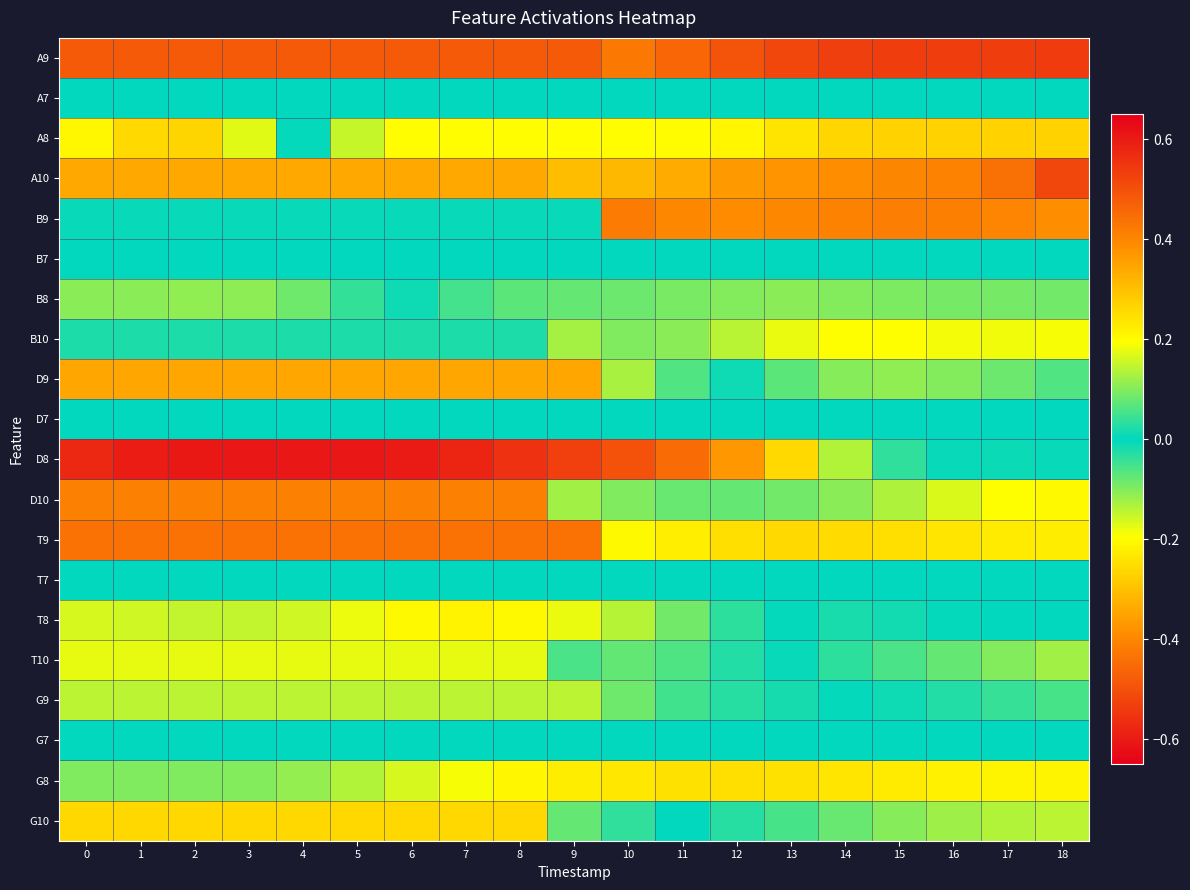

What is the total value across all series at 2?

-0.5